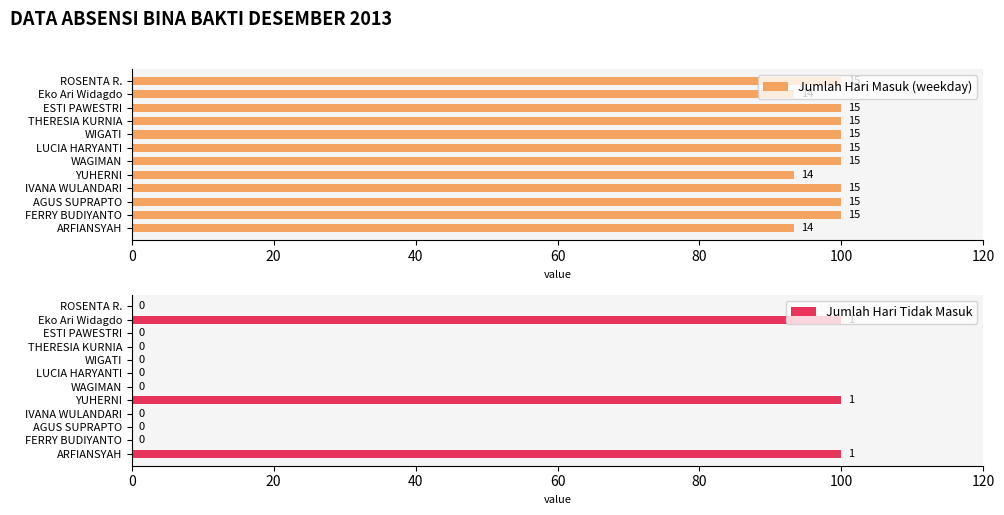

Which series has the largest range (max minus min)?

Jumlah Hari Tidak Masuk